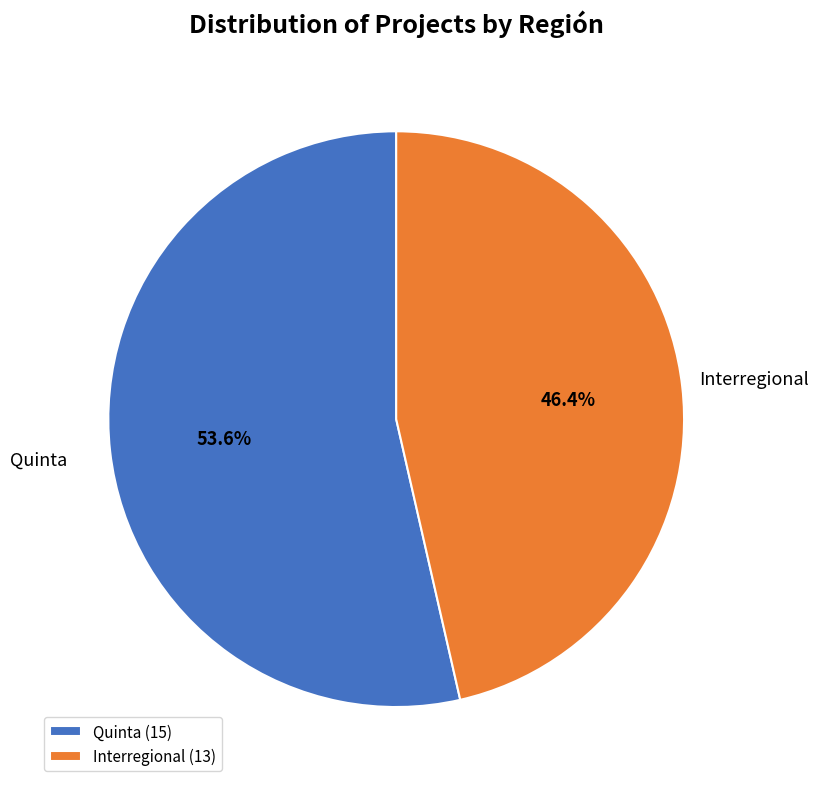

The Interregional slice represents 33% of the pie. True or false?

False